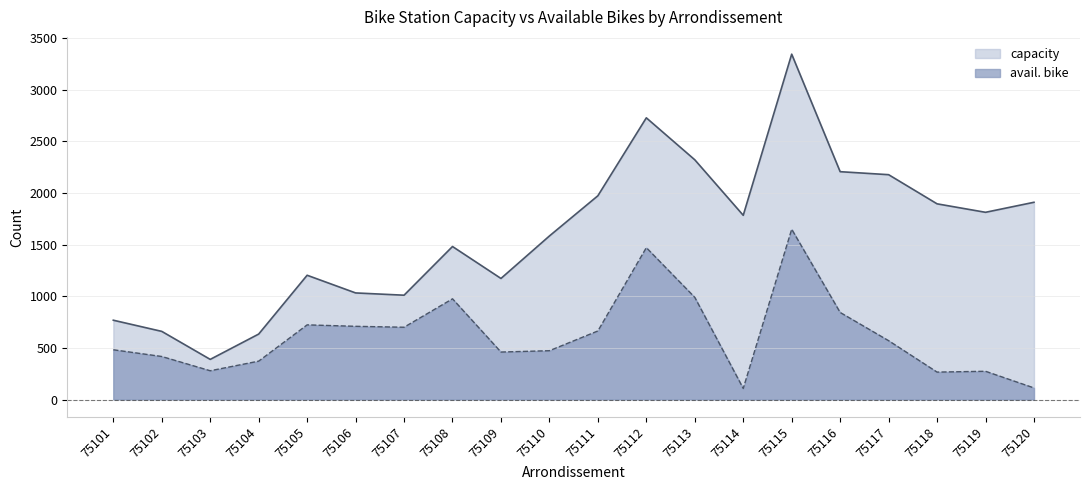

Reading left to right, extract all data points from this chart.

capacity: 75101=768	75102=660	75103=389	75104=634	75105=1203	75106=1032	75107=1010	75108=1481	75109=1172	75110=1583	75111=1972	75112=2726	75113=2320	75114=1783	75115=3342	75116=2205	75117=2176	75118=1894	75119=1812	75120=1909
avail. bike: 75101=482	75102=417	75103=279	75104=372	75105=723	75106=709	75107=700	75108=975	75109=460	75110=473	75111=664	75112=1470	75113=989	75114=108	75115=1648	75116=843	75117=570	75118=266	75119=274	75120=113